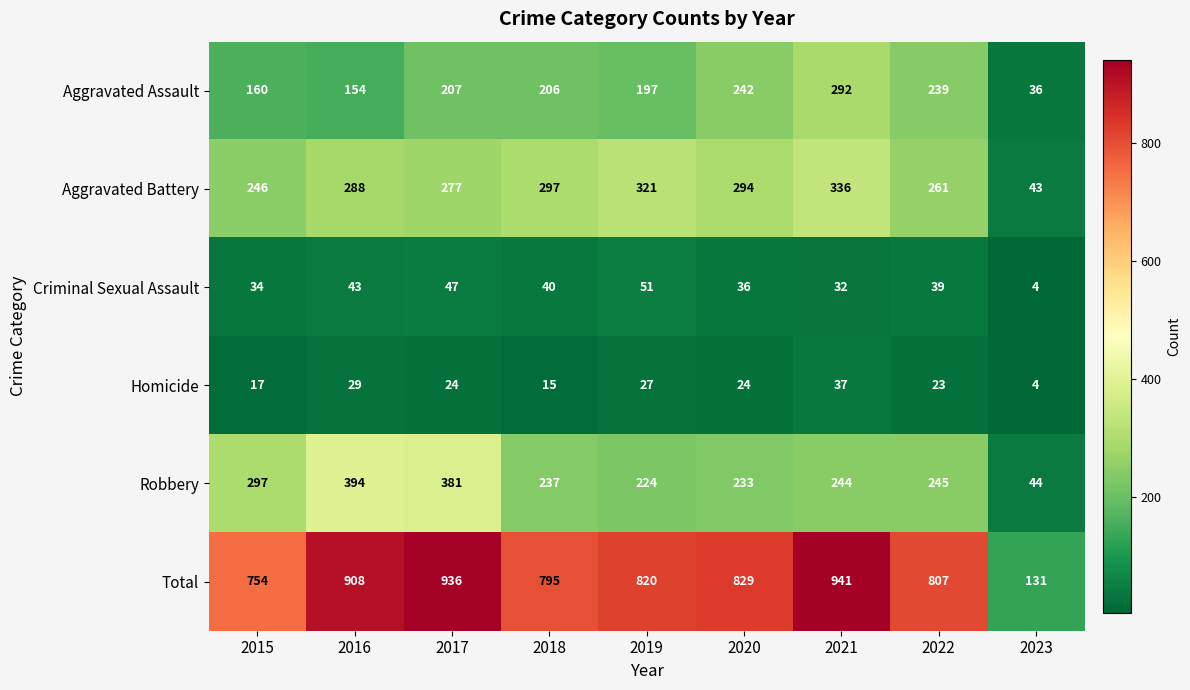

What is the difference between the highest and lowest values at 2020?

805